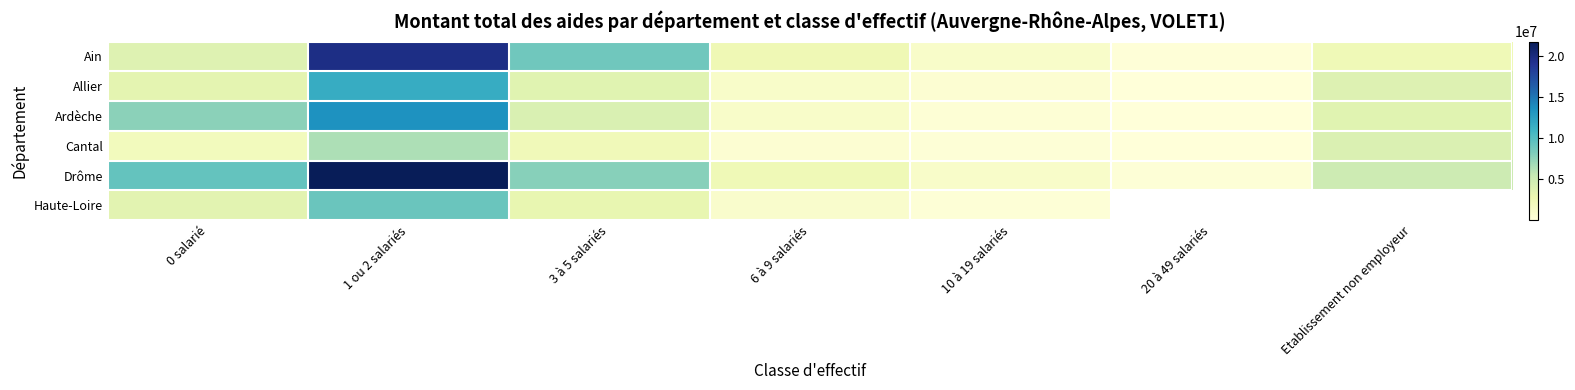

What is the lowest value of the Ardèche series?

111446.0